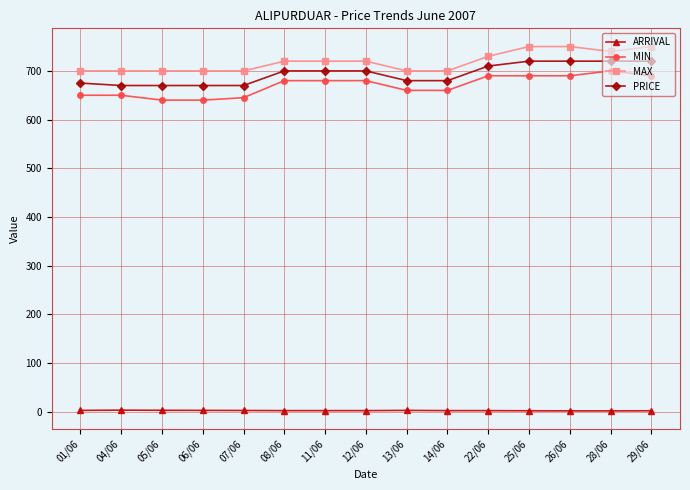

Is the value of MIN at 04/06 greater than the value of MAX at 08/06?

No